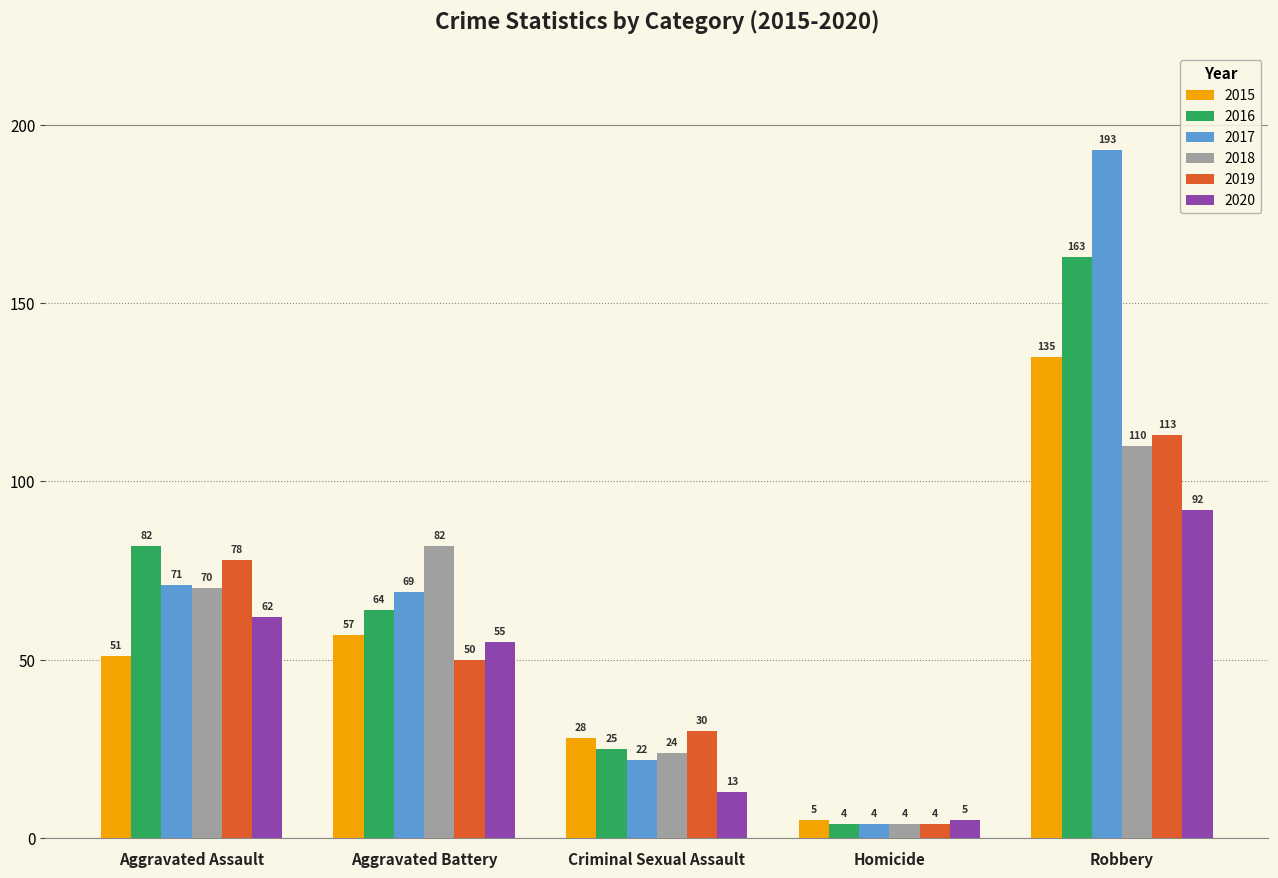

At Aggravated Assault, list the series in order from smallest to largest.

2015, 2020, 2018, 2017, 2019, 2016